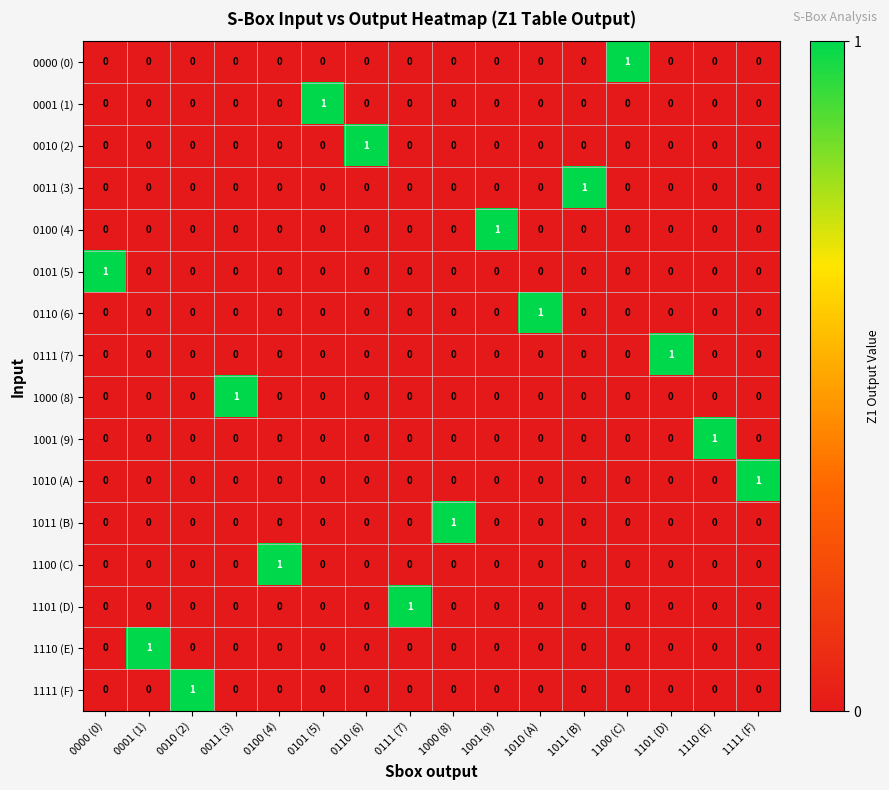

True or false: 1010 (A) has a value of 0 at 1011 (B).

True